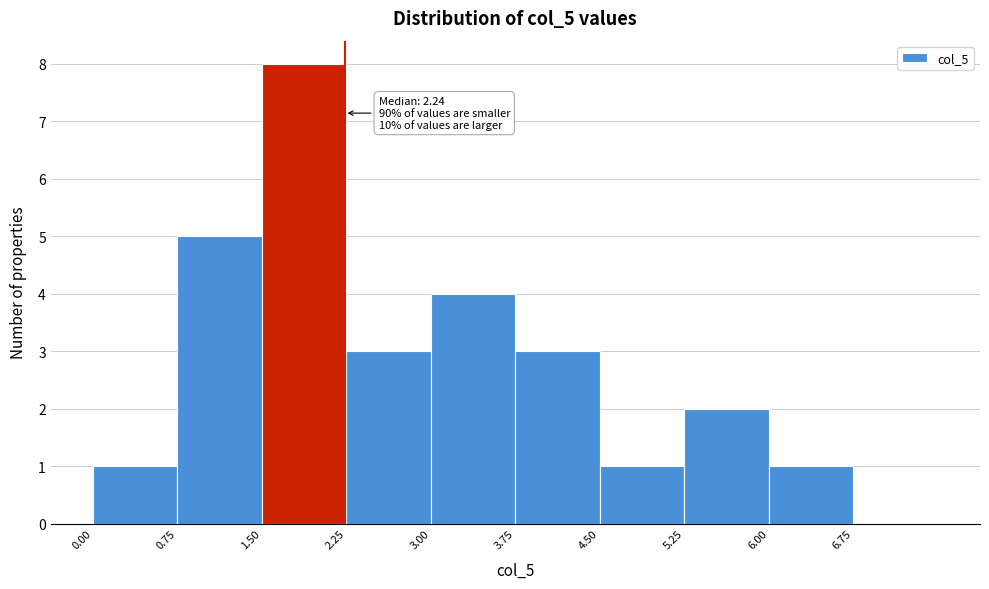

Which range on the x-axis has the tallest bar?

1.50 to 2.25